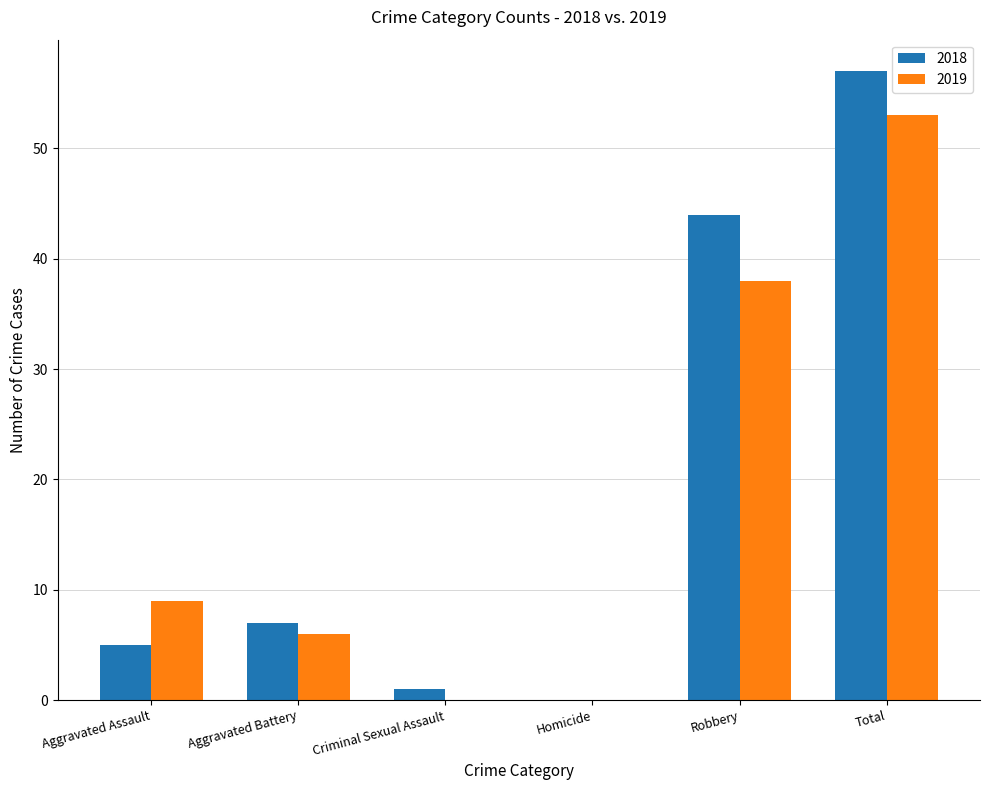

Which series has the largest total across all categories?

2018